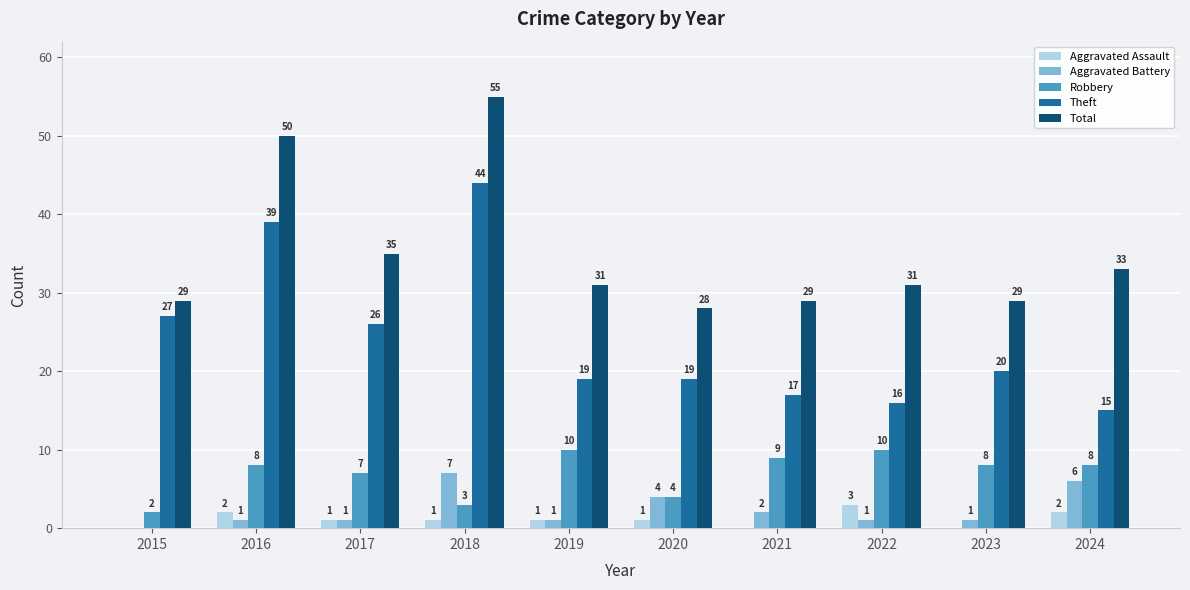

How many Aggravated Battery values are between 1 and 4?

7